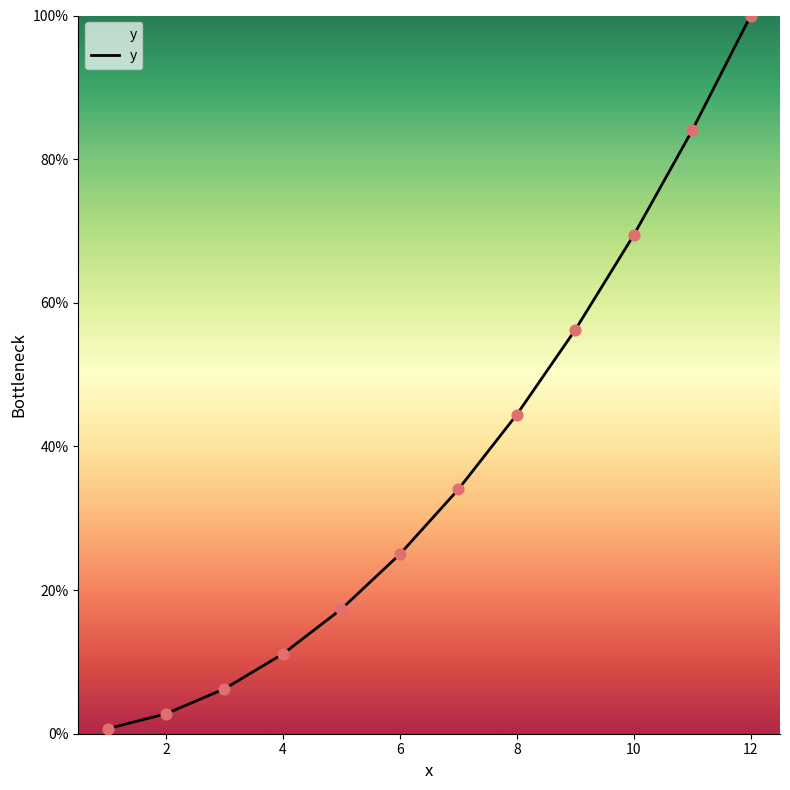

What is the greatest value displayed?

100.0